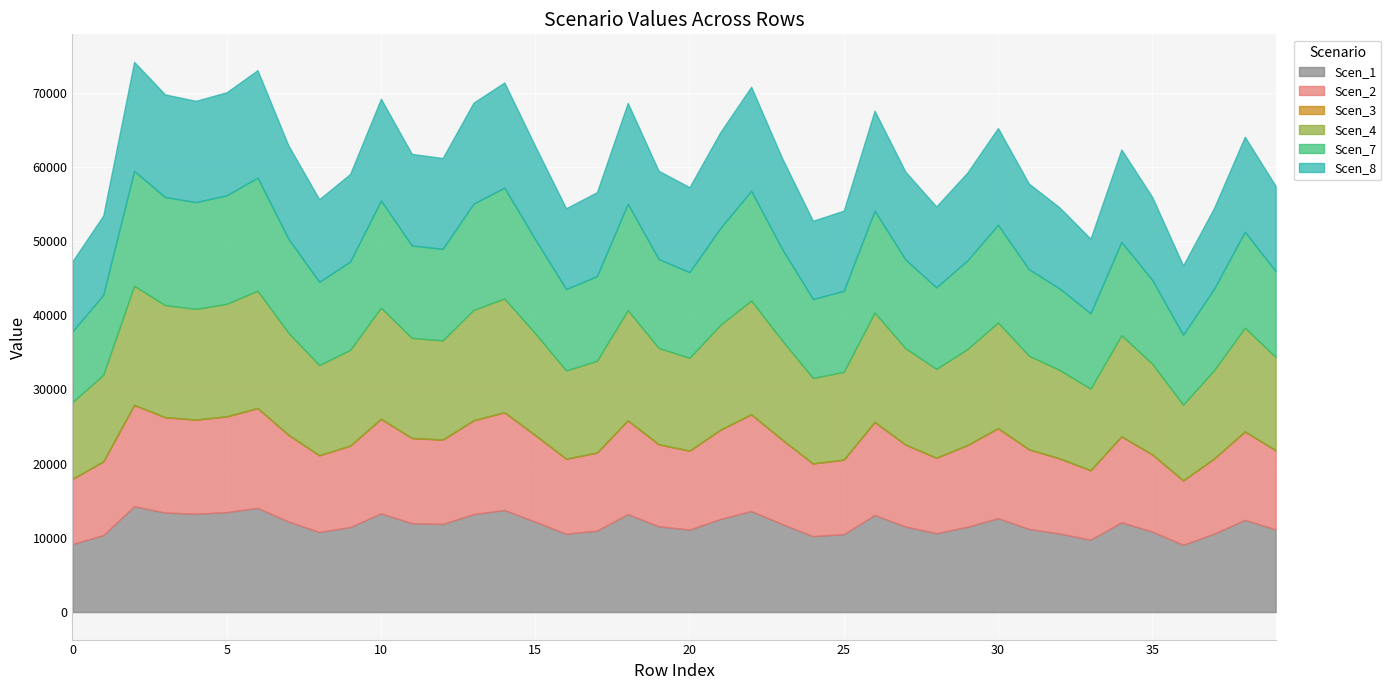

What is the minimum value shown in the chart?

18.3